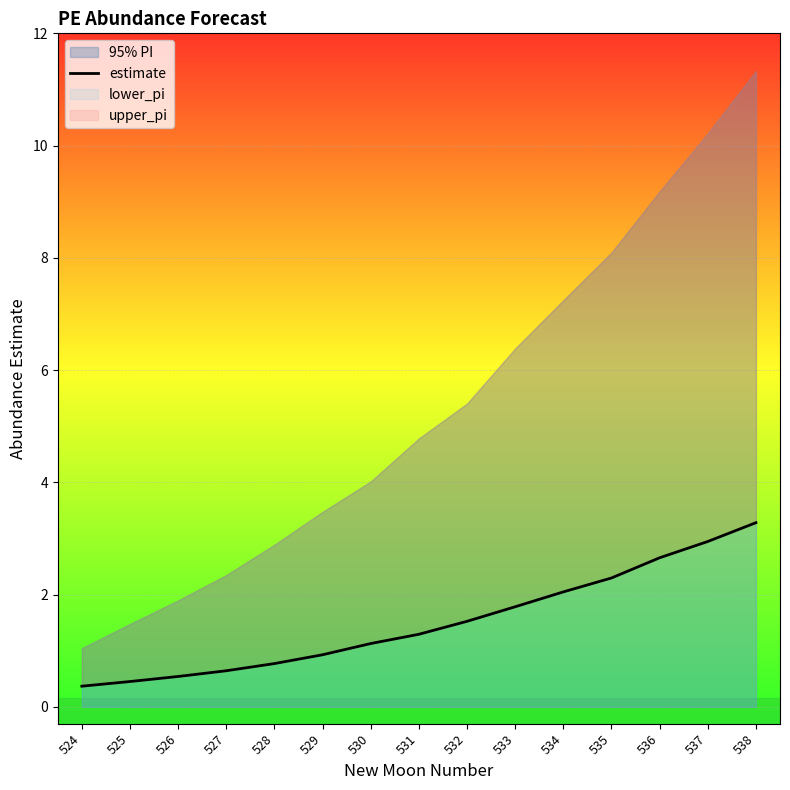

Count the number of values greater than 1.

9